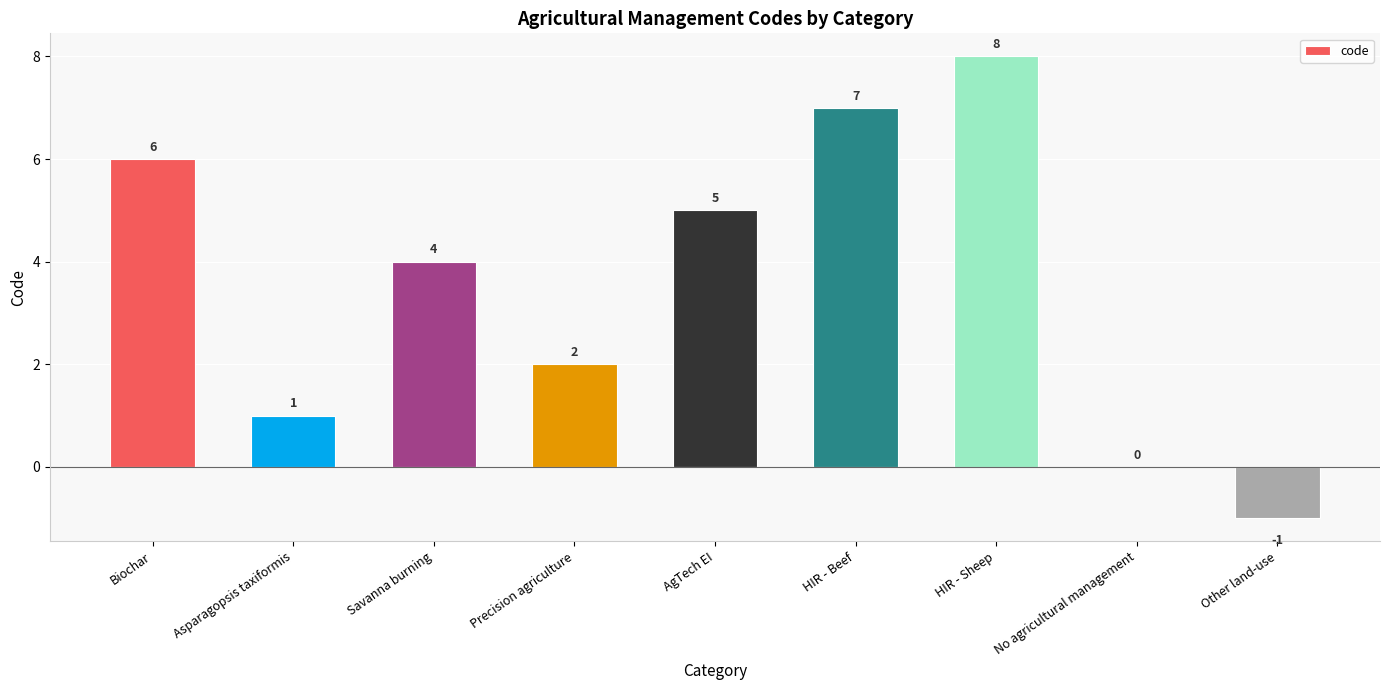

Reading left to right, list all the values displayed in this chart.

6	1	4	2	5	7	8	0	-1